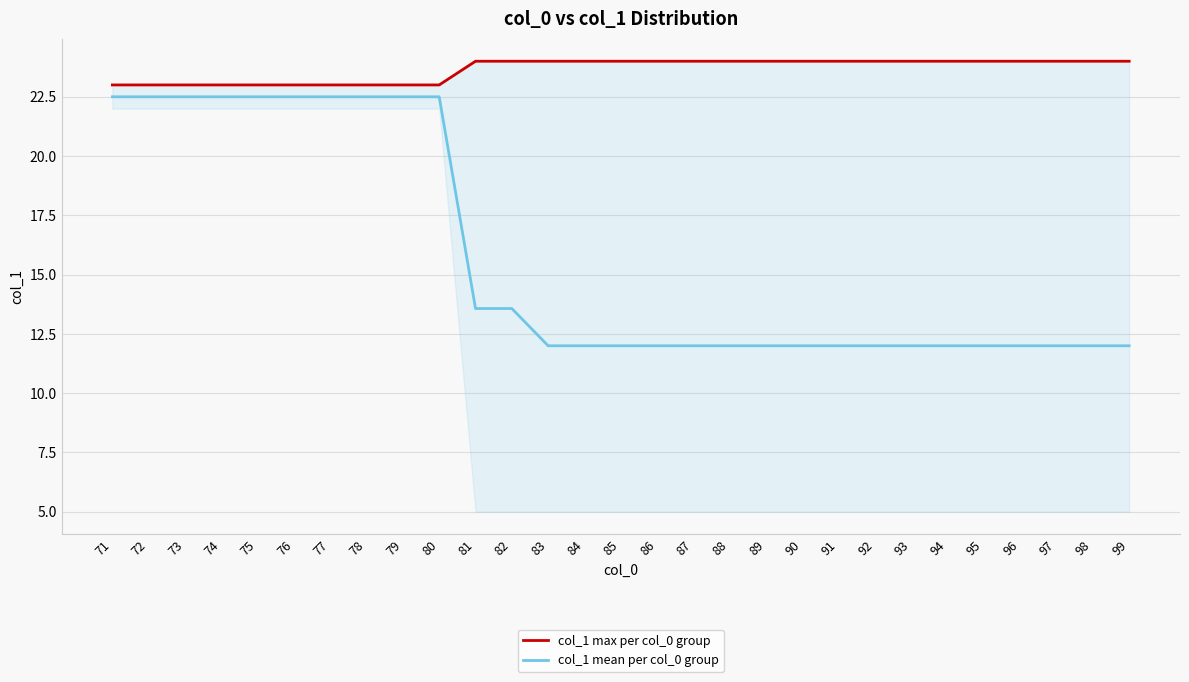

Reading left to right, transcribe all the data shown in this chart.

col_1 max per col_0 group: 23.0	23.0	23.0	23.0	23.0	23.0	23.0	23.0	23.0	23.0	24.0	24.0	24.0	24.0	24.0	24.0	24.0	24.0	24.0	24.0	24.0	24.0	24.0	24.0	24.0	24.0	24.0	24.0	24.0
col_1 mean per col_0 group: 22.5	22.5	22.5	22.5	22.5	22.5	22.5	22.5	22.5	22.5	13.6	13.6	12.0	12.0	12.0	12.0	12.0	12.0	12.0	12.0	12.0	12.0	12.0	12.0	12.0	12.0	12.0	12.0	12.0